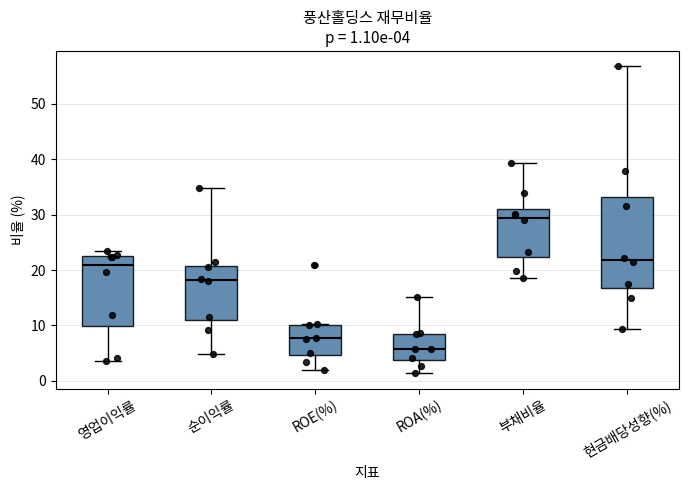

Which box's median line is the highest?

부채비율